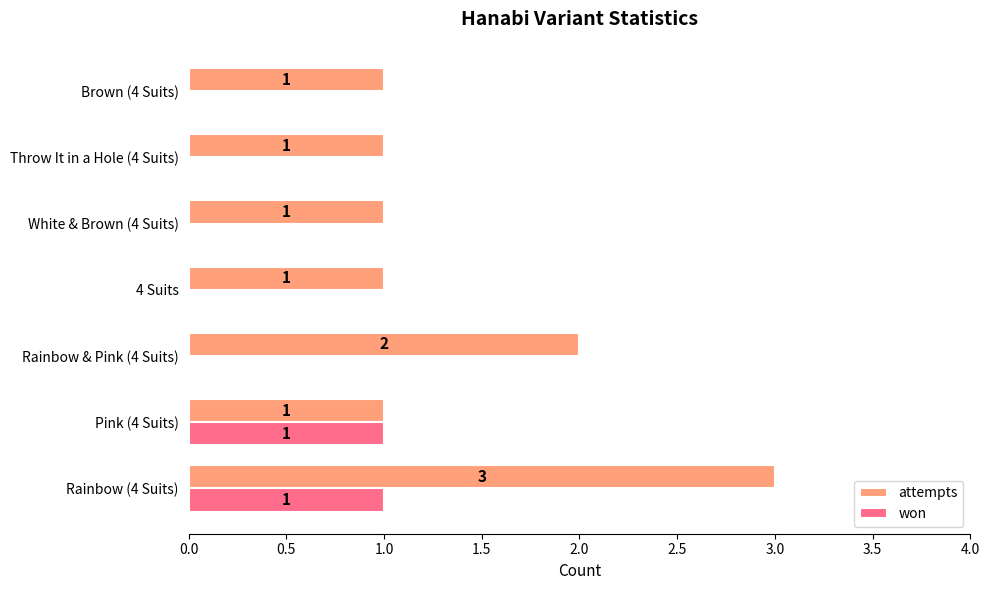

What is the maximum value for won?

1